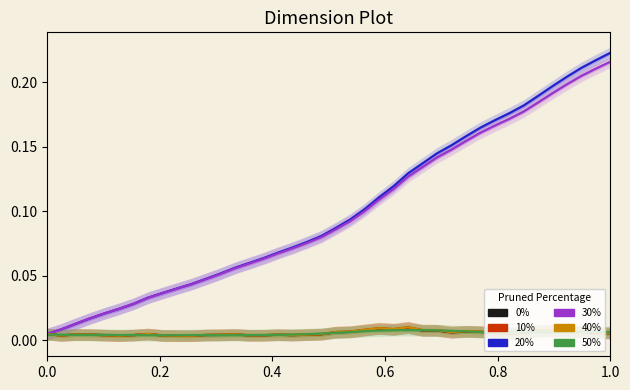

How many categories are shown in the chart?

40